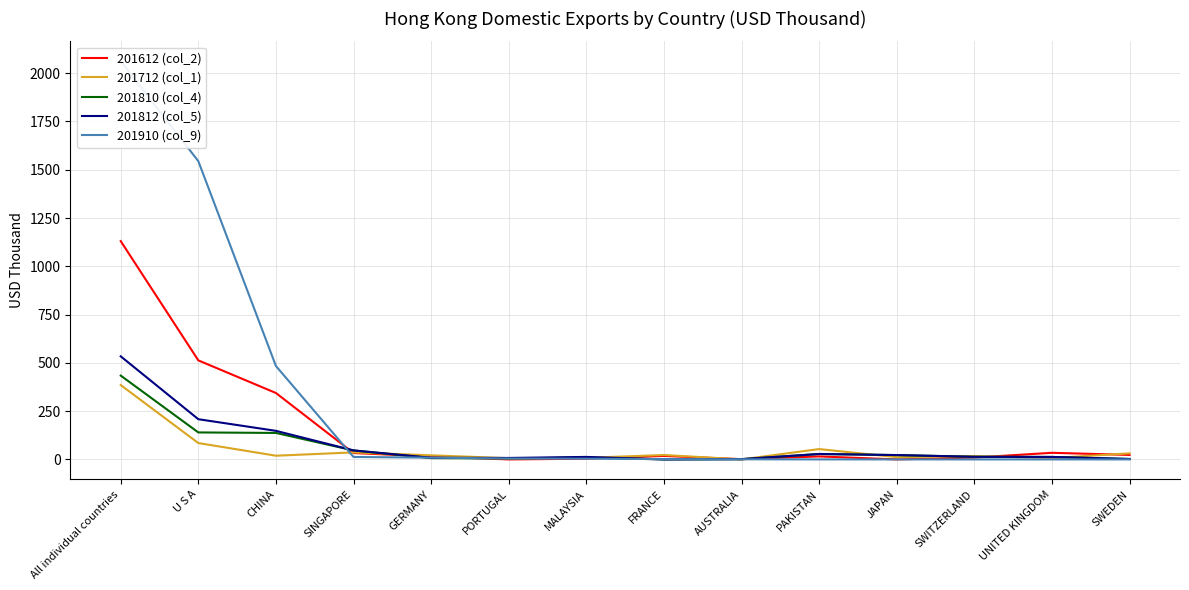

The value of 201810 (col_4) at UNITED KINGDOM is 12.8. True or false?

True